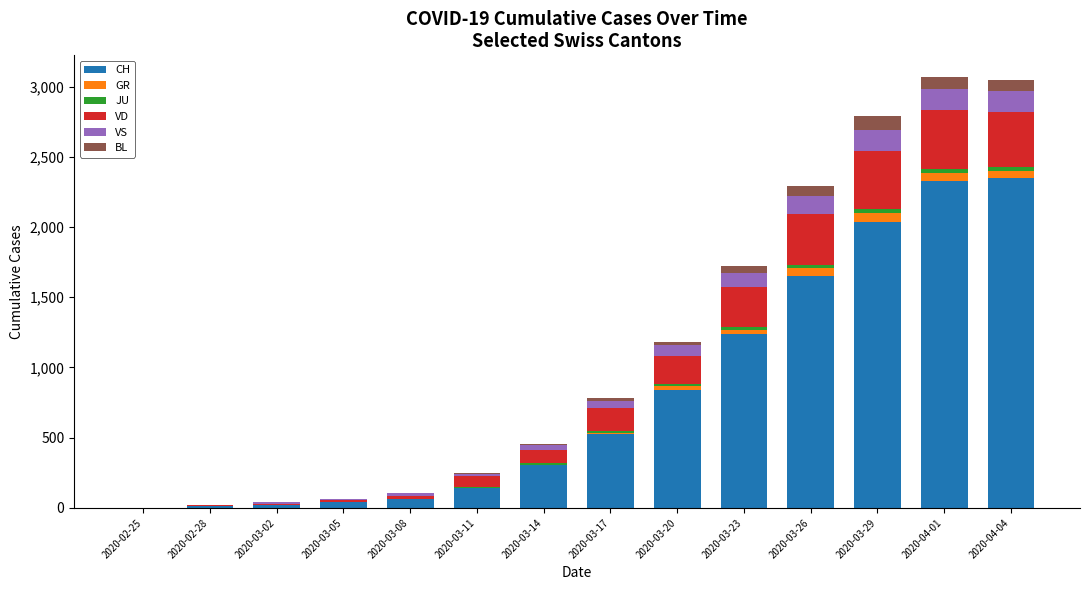

The value of CH at 2020-04-04 is 2349. True or false?

True